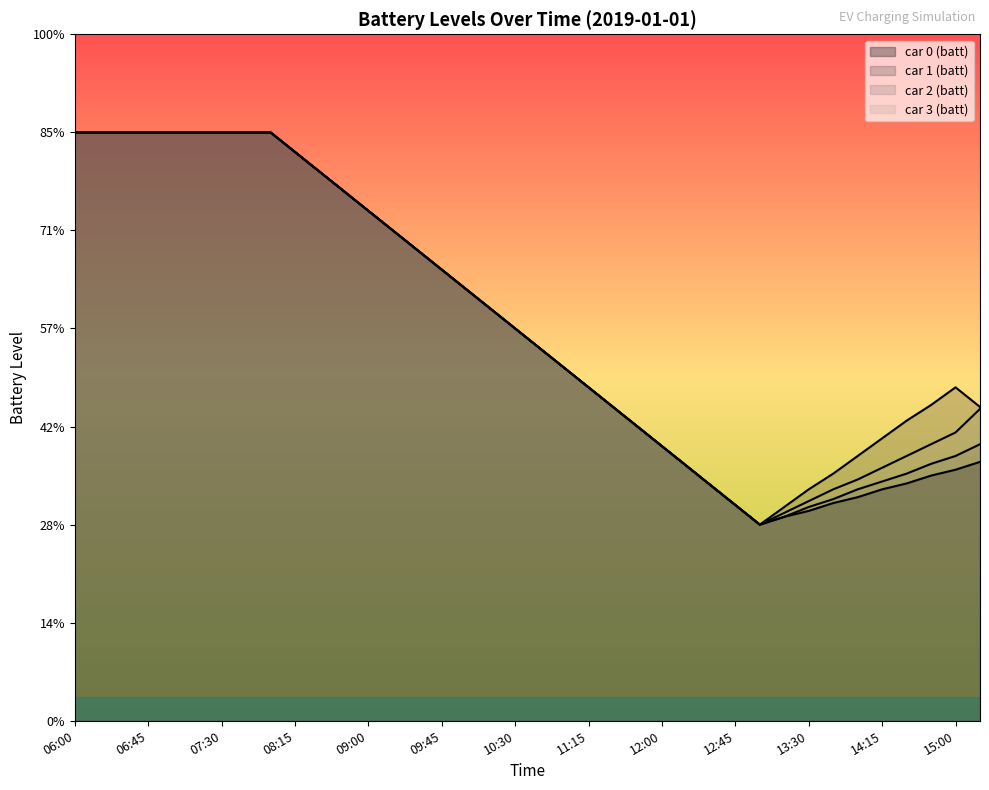

At which label does car 0 (batt) first exceed 29?

06:00